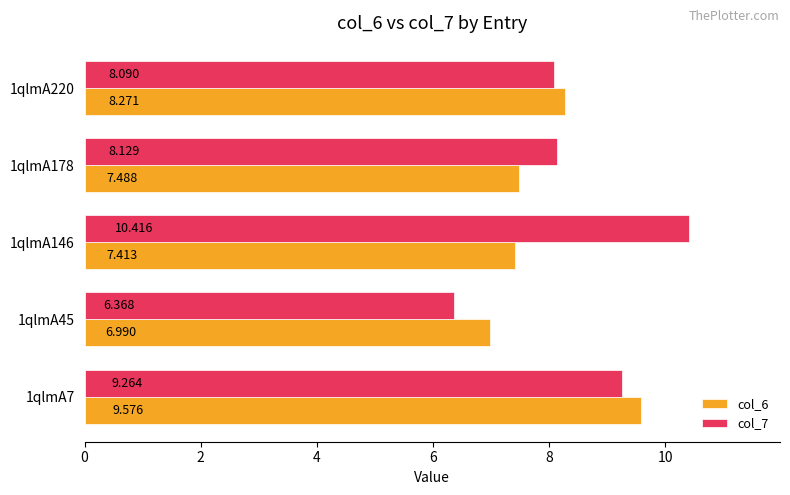

Is the value of col_6 at 1qlmA146 greater than the value of col_7 at 1qlmA7?

No